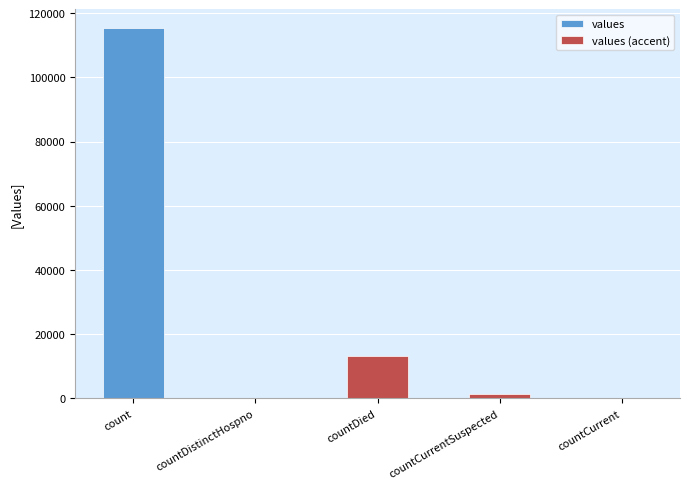

Reading right to left, list all the values displayed in this chart.

values: countCurrent=0	countCurrentSuspected=1383	countDied=13343	countDistinctHospno=0	count=115379
values (accent): countCurrent=0	countCurrentSuspected=1383	countDied=13343	countDistinctHospno=0	count=0